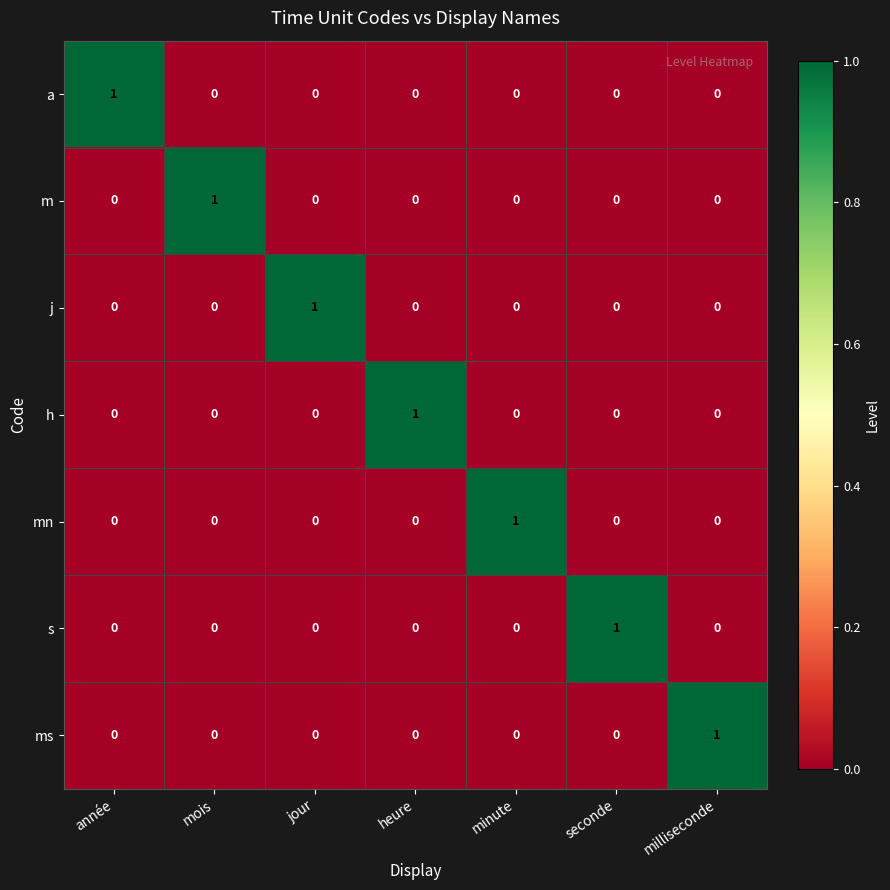

How many m values are between 0 and 1?

7